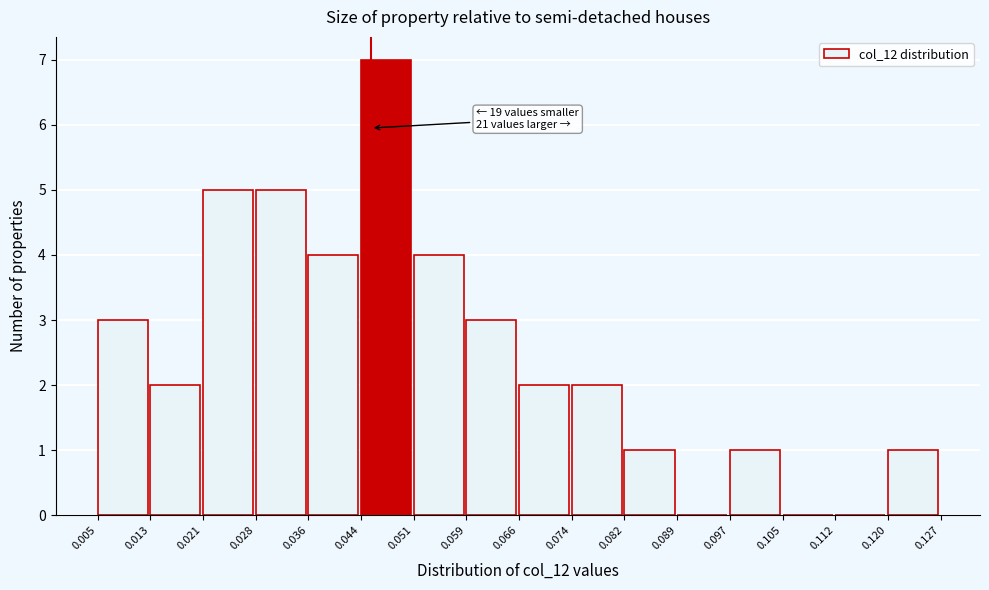

Over which range of the x-axis is the bar tallest?

0.044 to 0.051